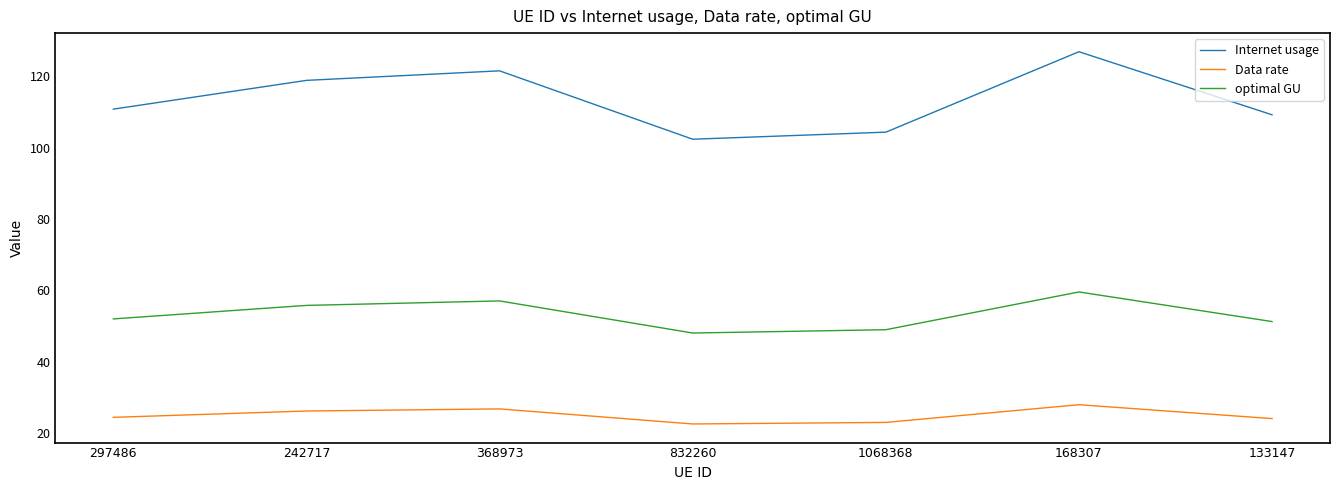

Count the number of data series in this chart.

3